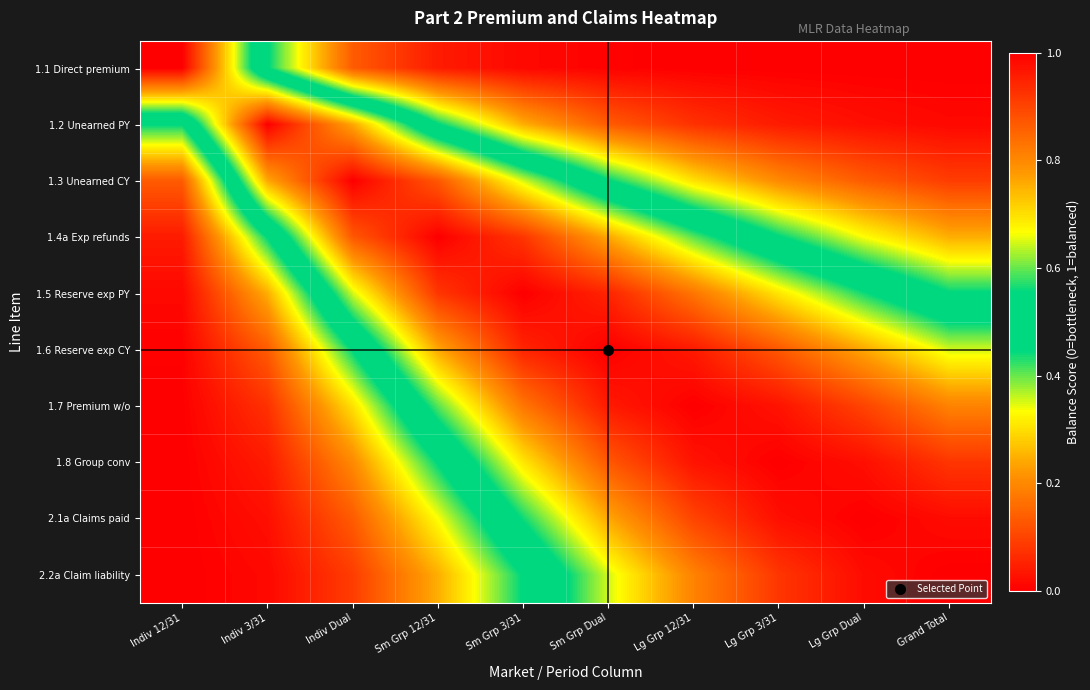

What is the total value across all series at Sm Grp 12/31?

5.7